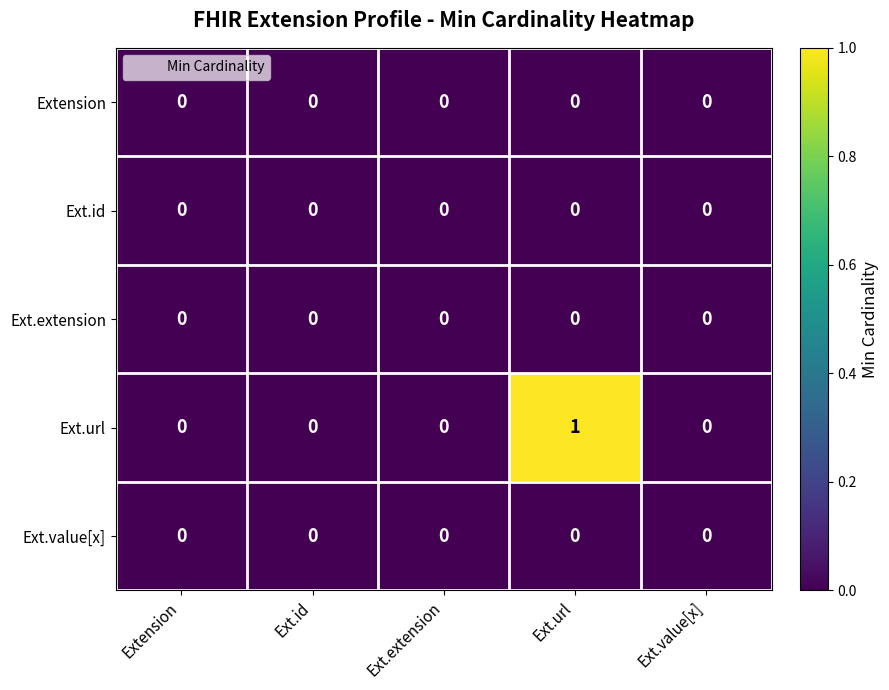

Which series has the largest range (max minus min)?

Ext.url